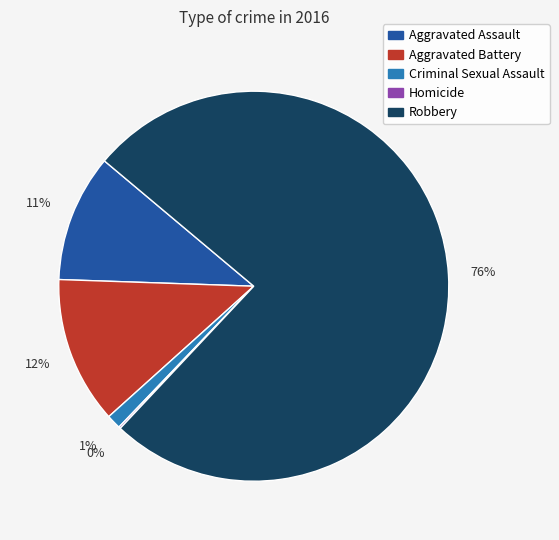

Which slice is the largest?

Robbery